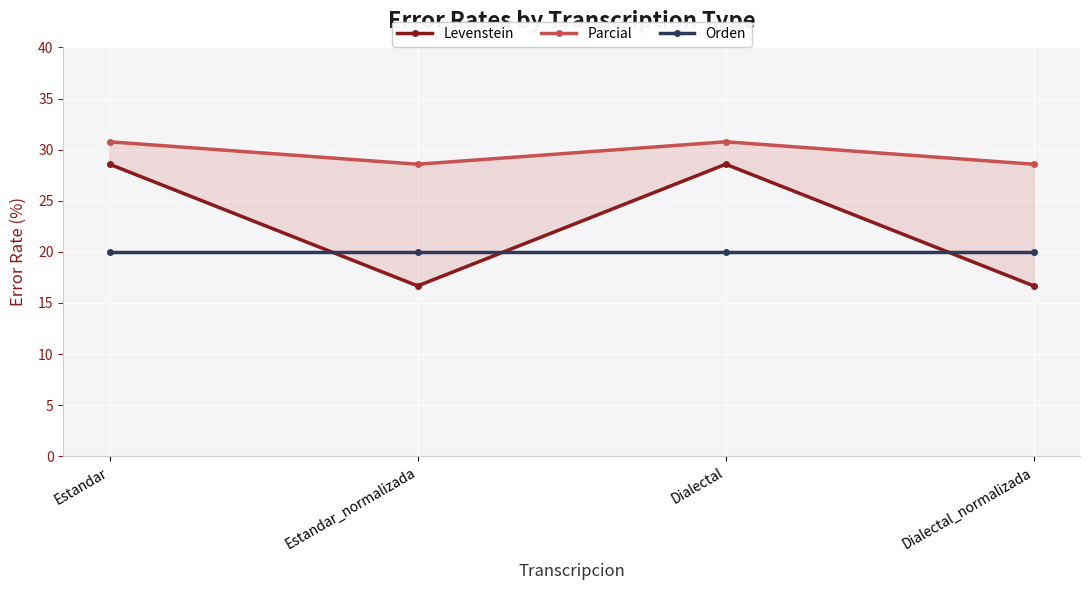

True or false: Levenstein and Parcial cross at least once.

False